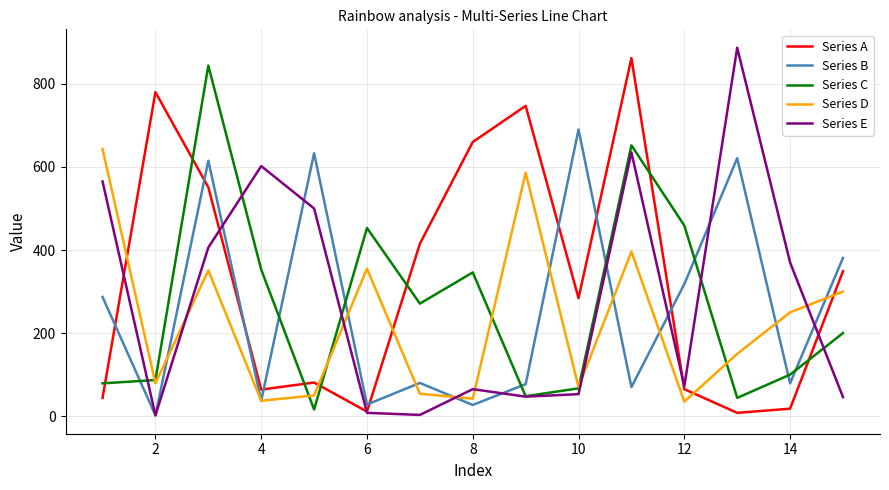

Which series has the largest total across all categories?

Series A